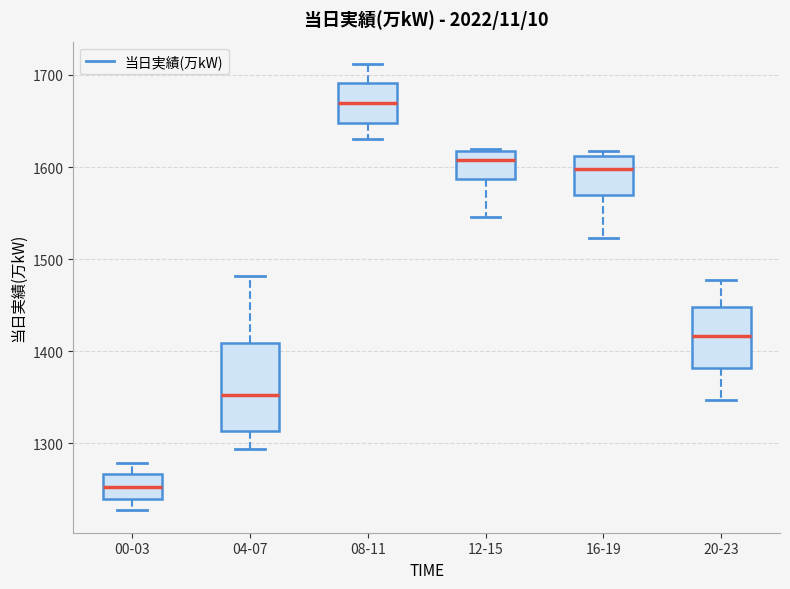

Reading left to right, transcribe this box plot: for each box, give where its median line is, the range the box spans, and where its two whiskers end, as read against the y-axis. The values are not printed on the chart, so give them approximately, as read against the axis.

00-03: median 1250, box 1240 to 1270, whiskers 1230 to 1280
04-07: median 1350, box 1310 to 1410, whiskers 1290 to 1480
08-11: median 1670, box 1650 to 1690, whiskers 1630 to 1710
12-15: median 1610, box 1590 to 1620, whiskers 1550 to 1620
16-19: median 1600, box 1570 to 1610, whiskers 1520 to 1620
20-23: median 1420, box 1380 to 1450, whiskers 1350 to 1480